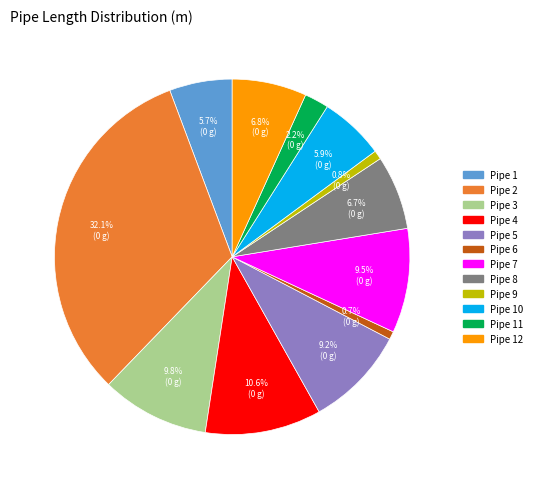

How many segments does this pie chart have?

12